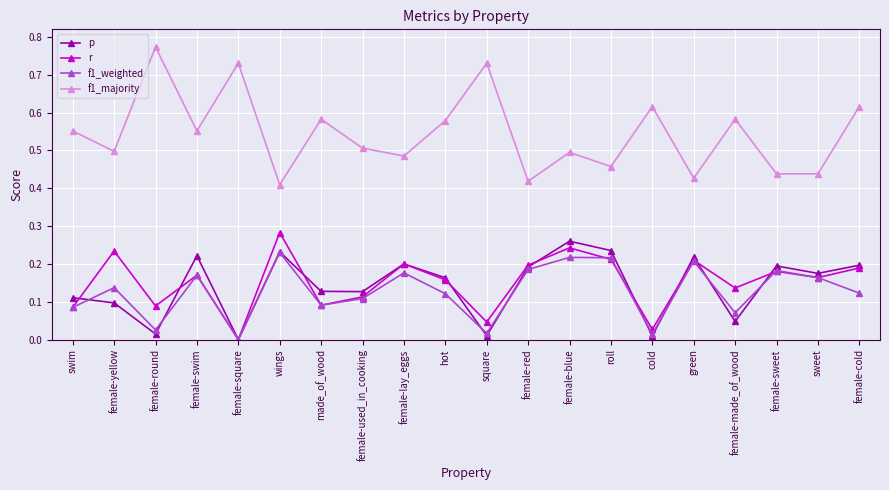

Which series has the largest range (max minus min)?

f1_majority